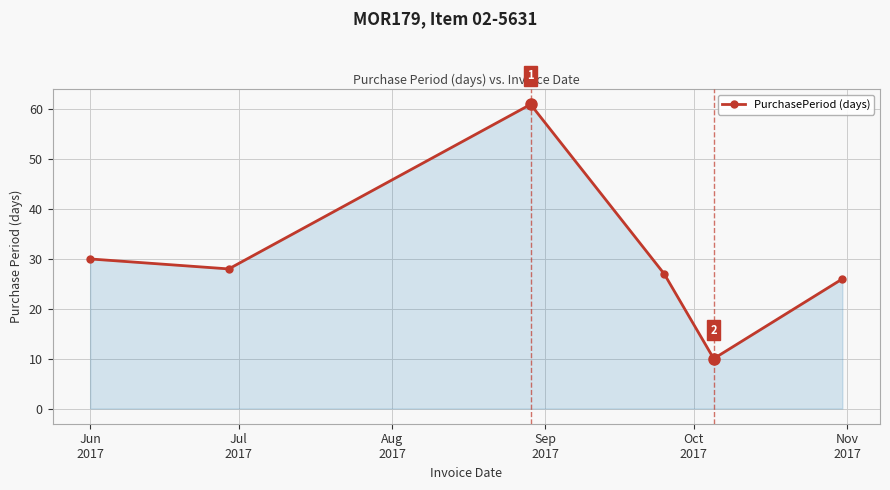

What is the maximum value shown in the chart?

61